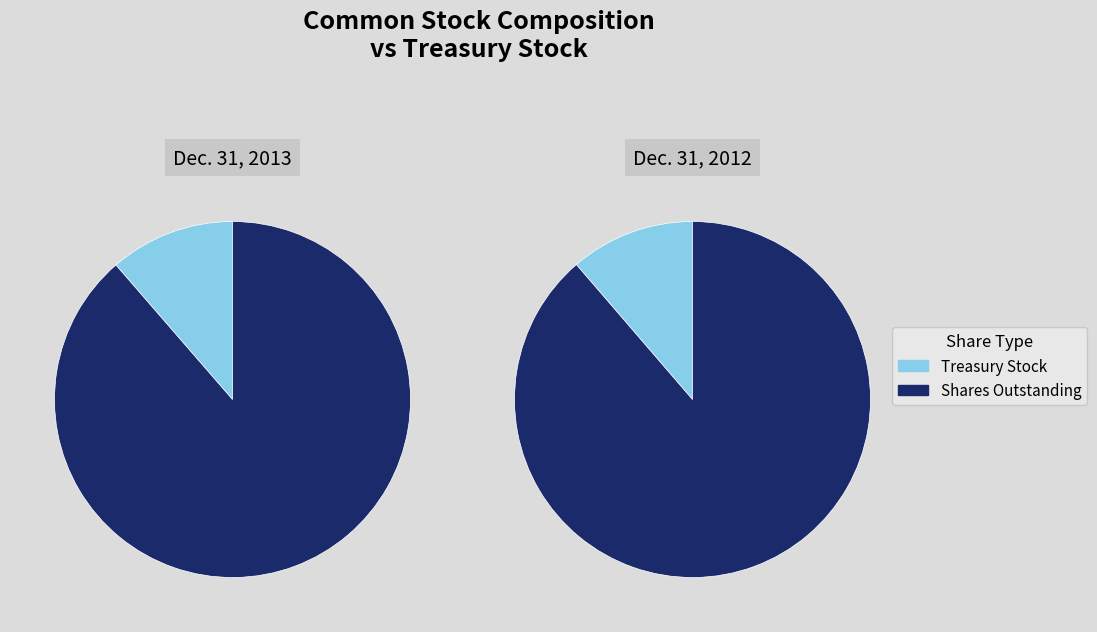

What is the difference between the highest and lowest values at Common stock, shares issued?

12978085